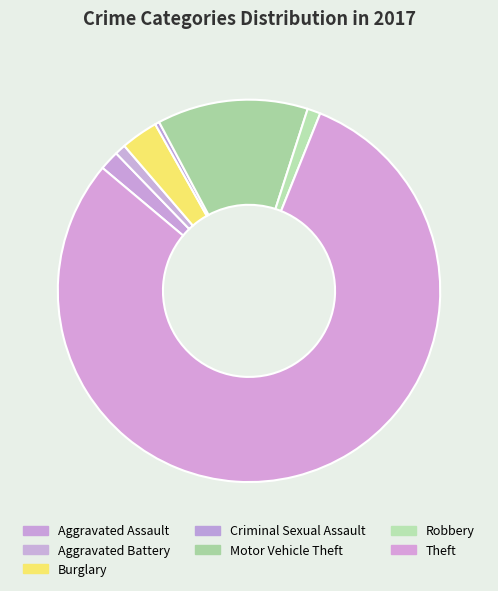

To the nearest percent, what is the difference between the Robbery and Criminal Sexual Assault slice percentages?

1%